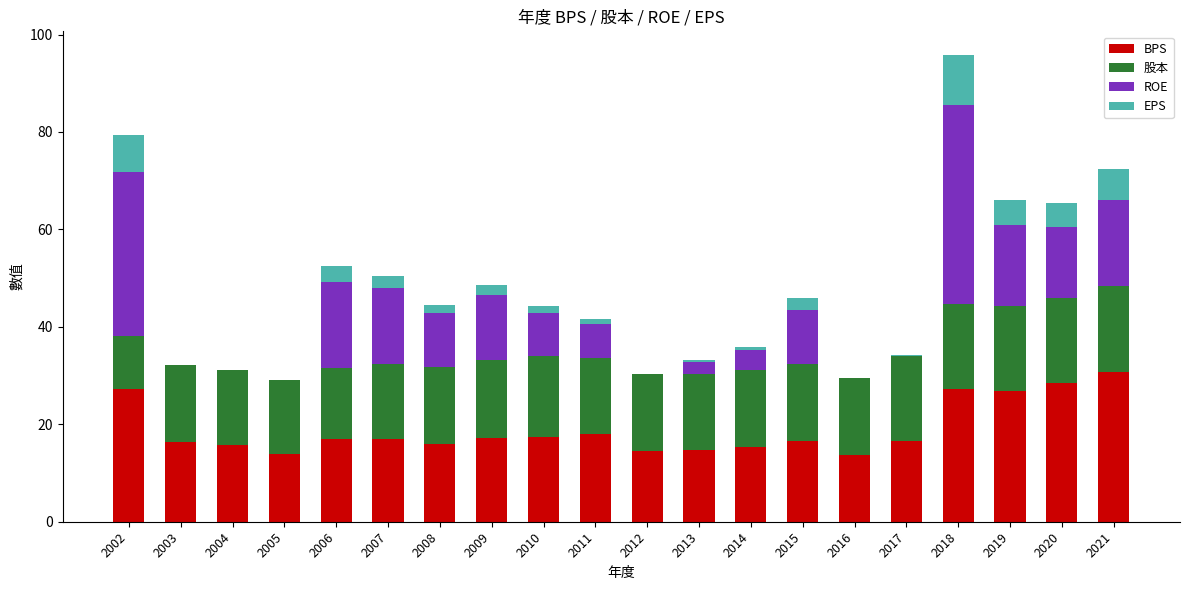

What is the approximate value of BPS at 2006?

16.9